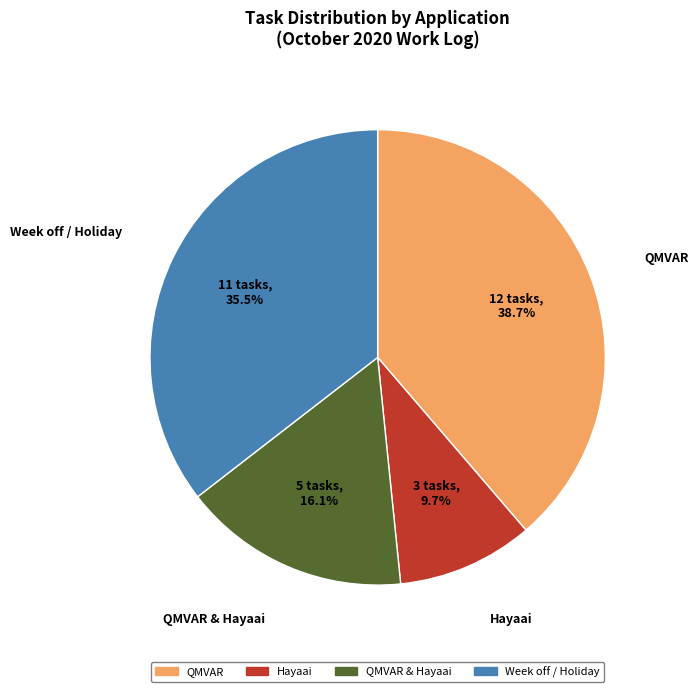

Does Week off / Holiday represent more than half of the total?

No